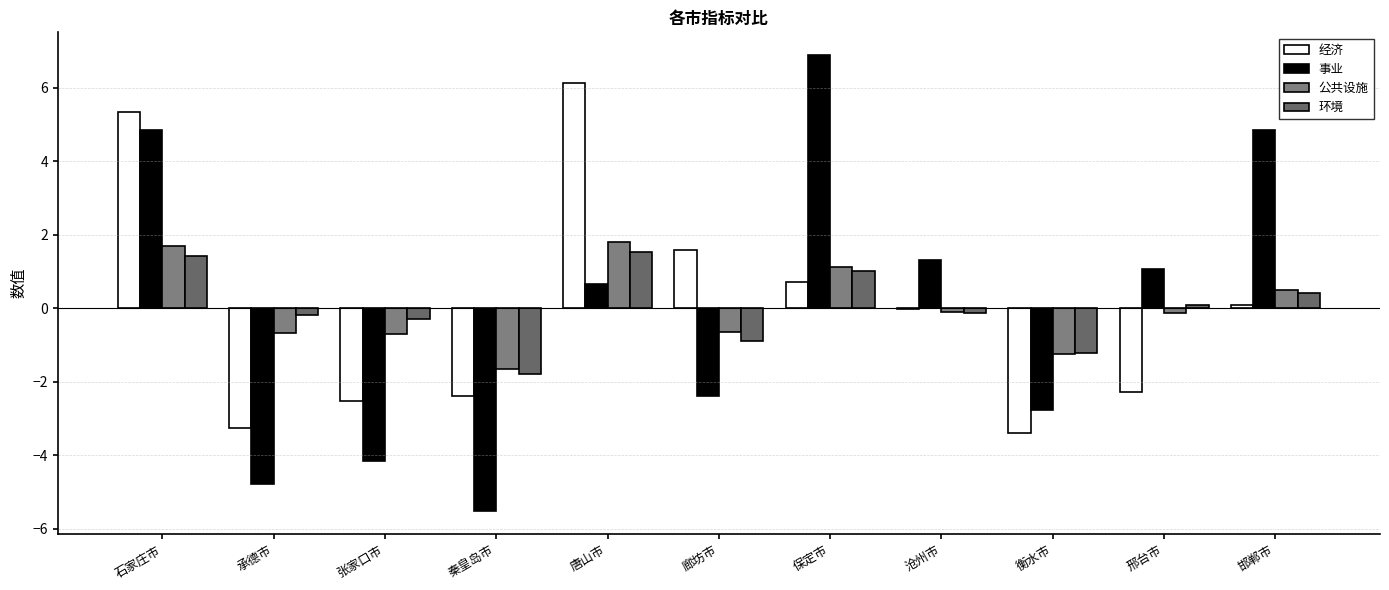

Which label corresponds to the smallest value in the chart?

秦皇岛市